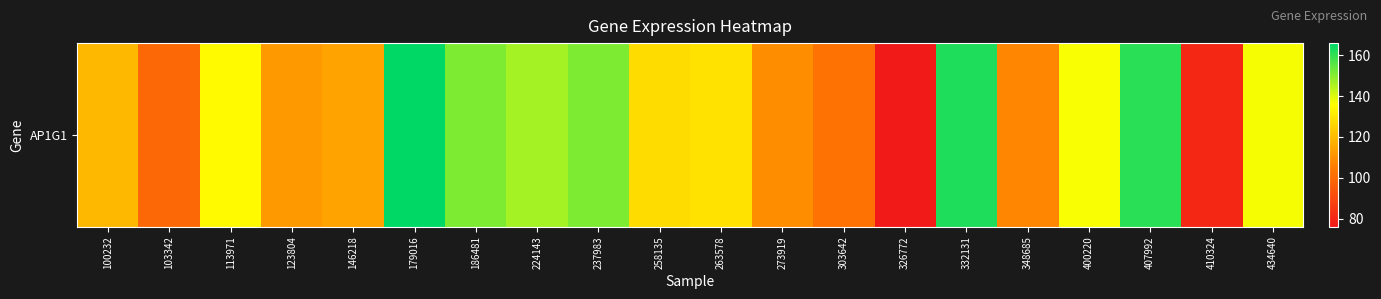

What is the greatest value displayed?

165.9